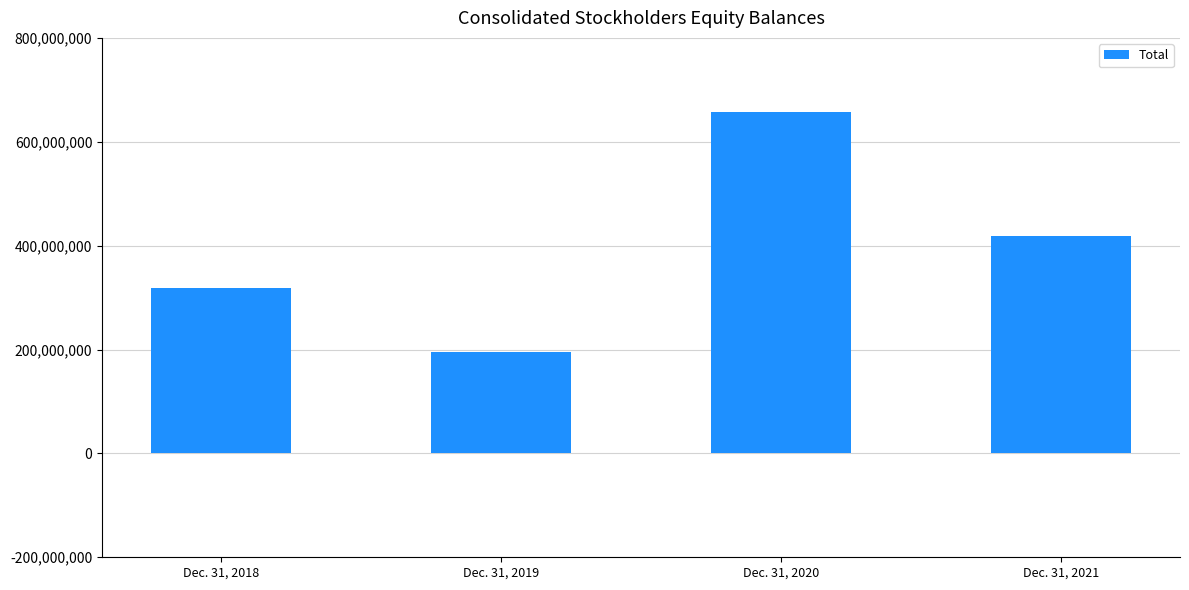

List the labels in order of value, largest first.

Dec. 31, 2020, Dec. 31, 2021, Dec. 31, 2018, Dec. 31, 2019